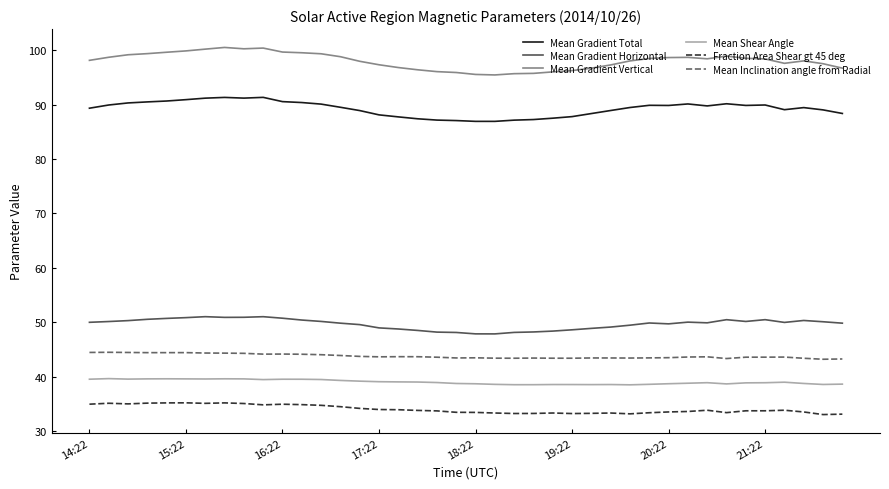

True or false: Fraction Area Shear gt 45 deg and Mean Shear Angle intersect in this chart.

False